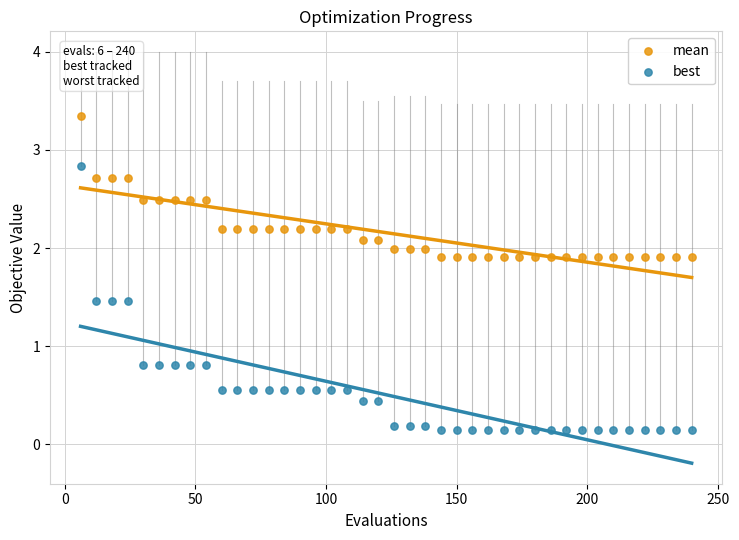

What are all the series names shown in the legend?

mean, best